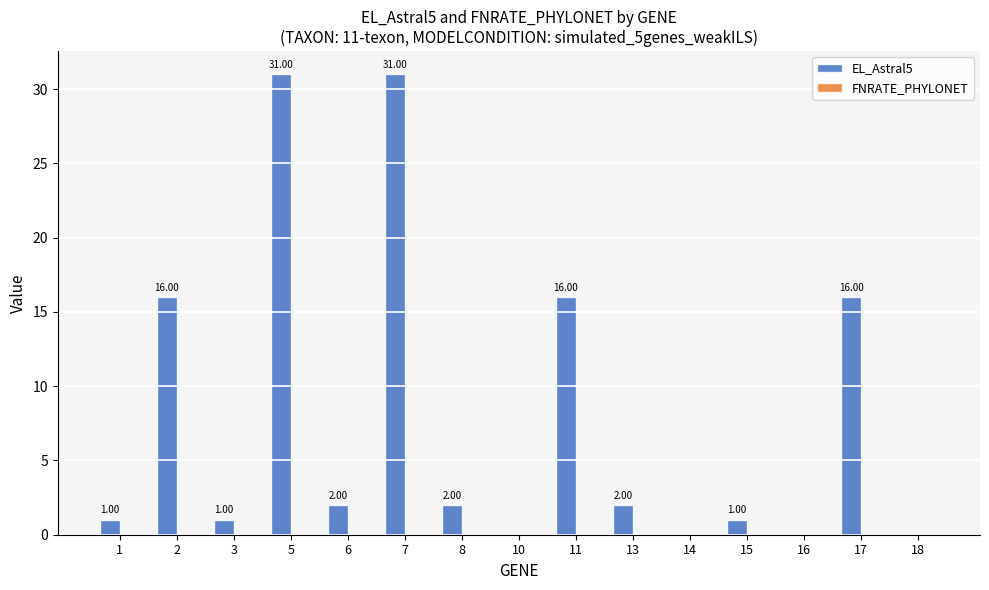

What is the sum of all values?

119